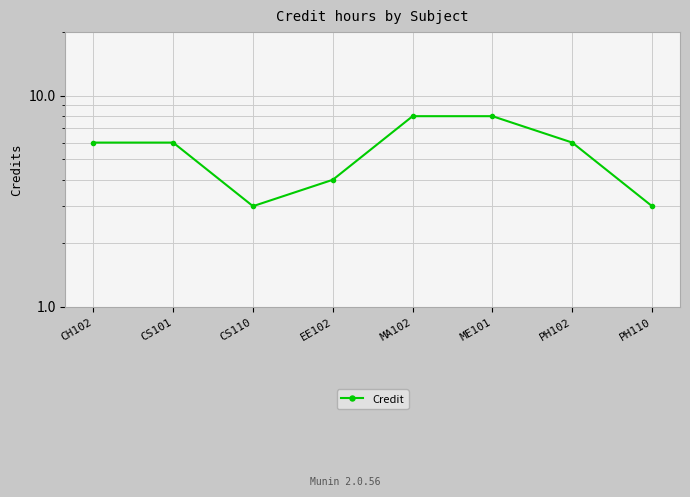

What is the smallest value displayed?

3